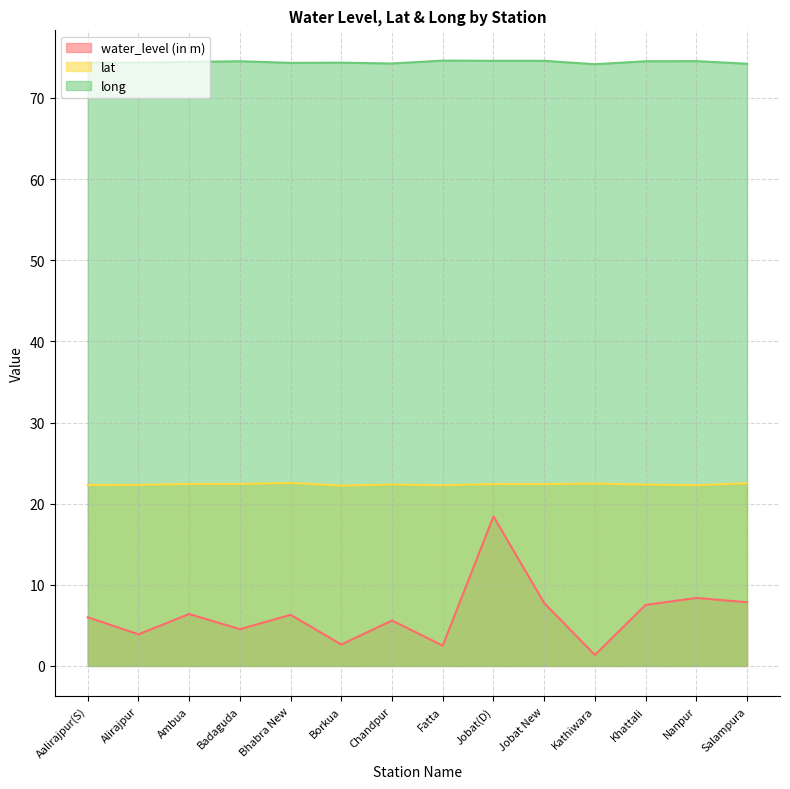

Rank the series by their maximum value, from highest to lowest.

long, lat, water_level (in m)